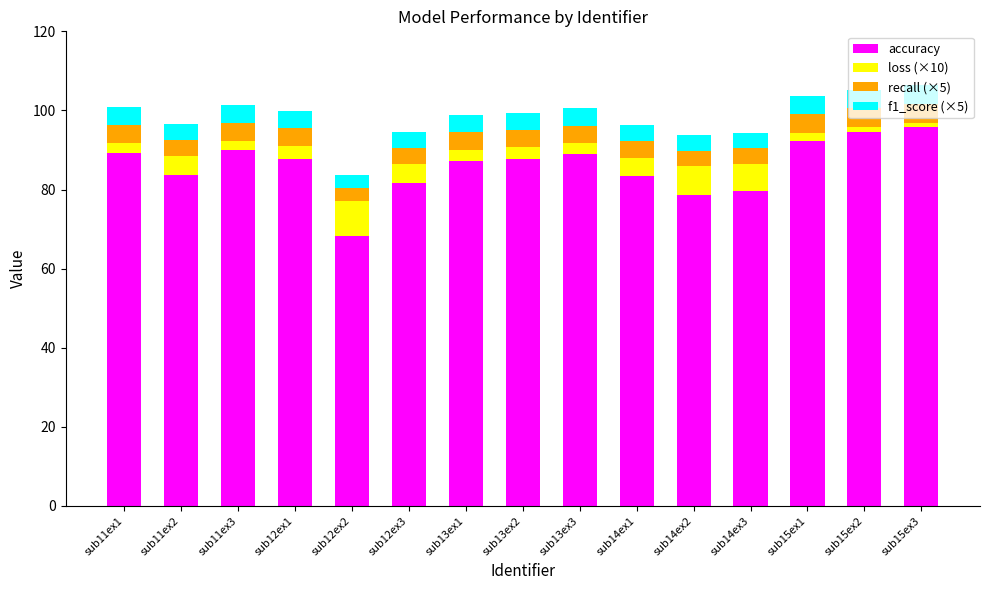

What is the total value across all series at sub13ex1?

98.8